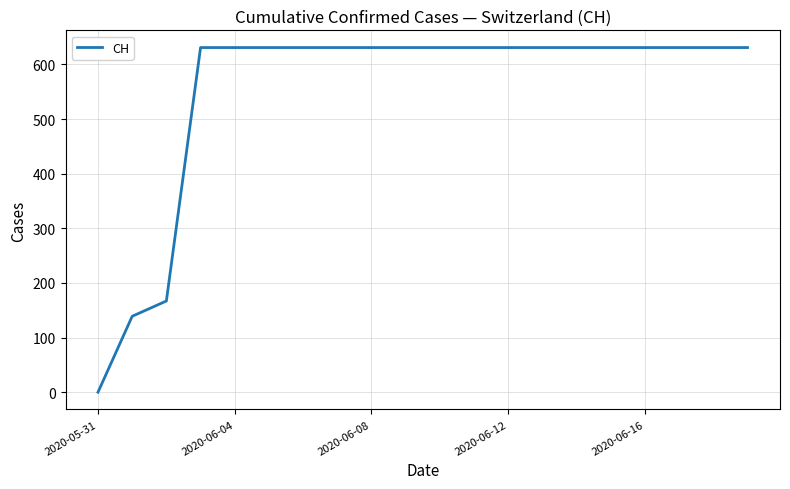

What is the greatest value displayed?

631